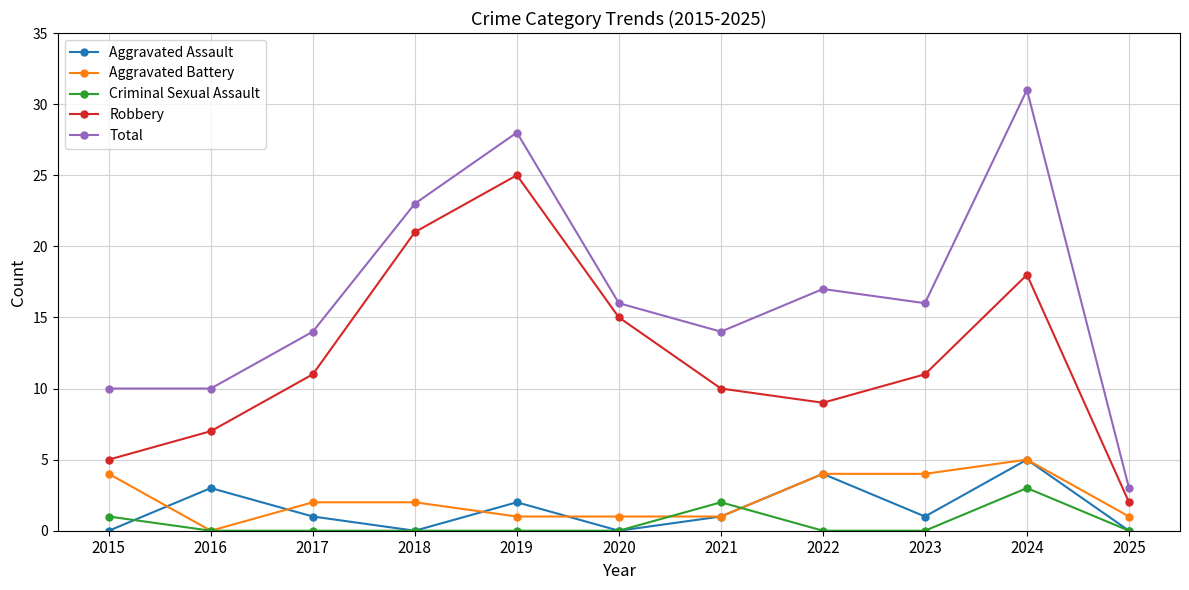

True or false: Total and Aggravated Battery cross at least once.

False